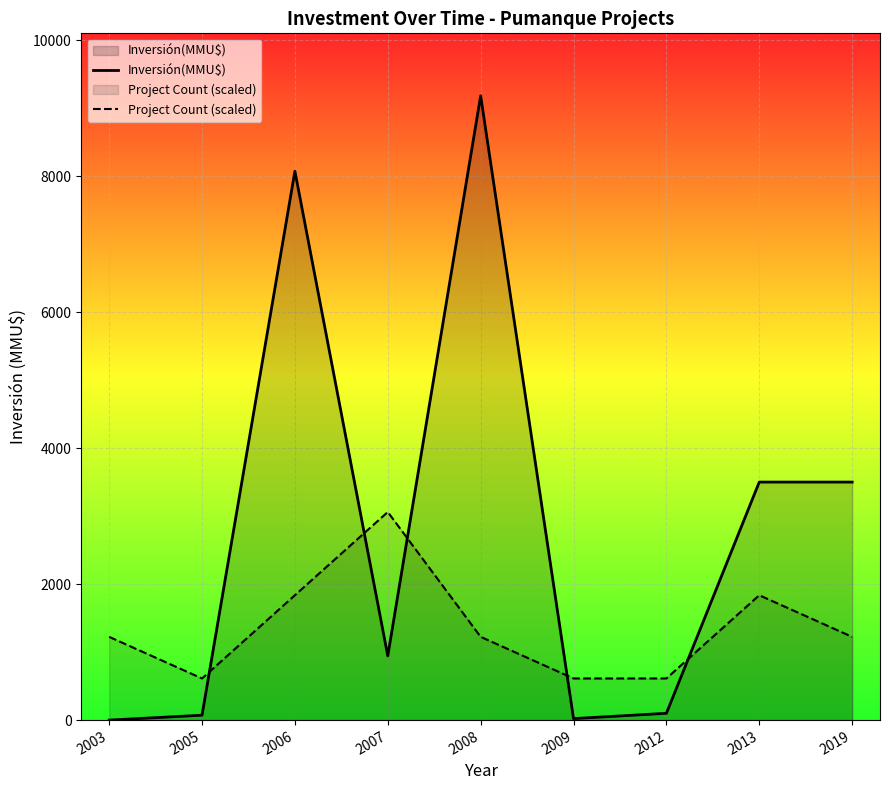

How many lines are shown in the chart?

2